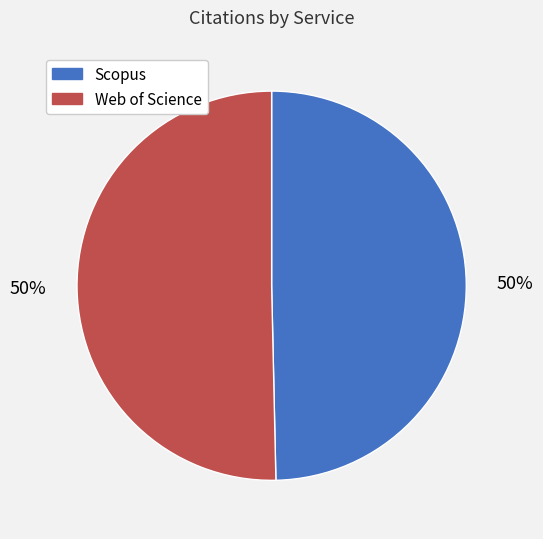

Do Scopus and Web of Science together represent more than half of the pie?

Yes